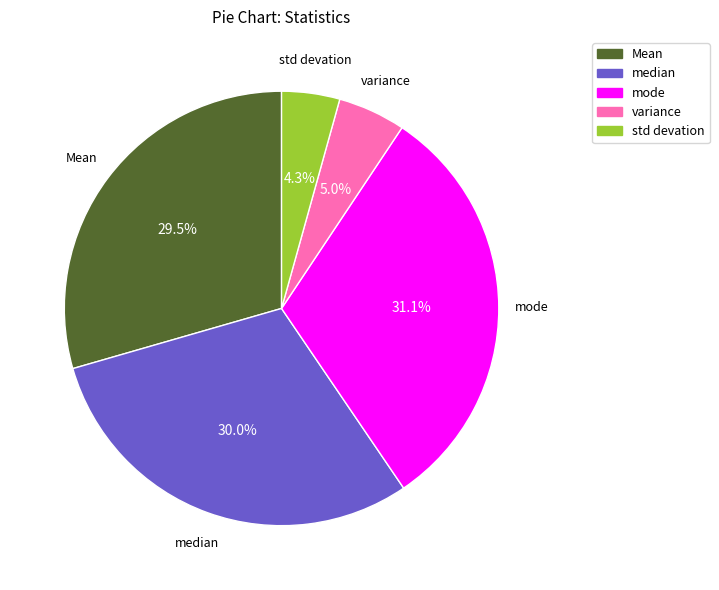

Rank the categories by value from highest to lowest.

mode, median, Mean, variance, std devation